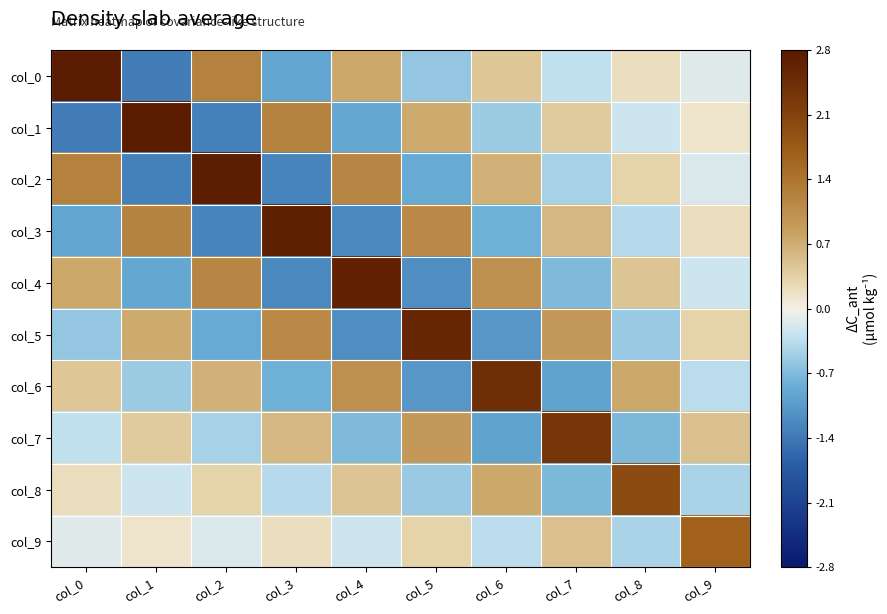

Which series changed the most between col_3 and col_8?

col_3